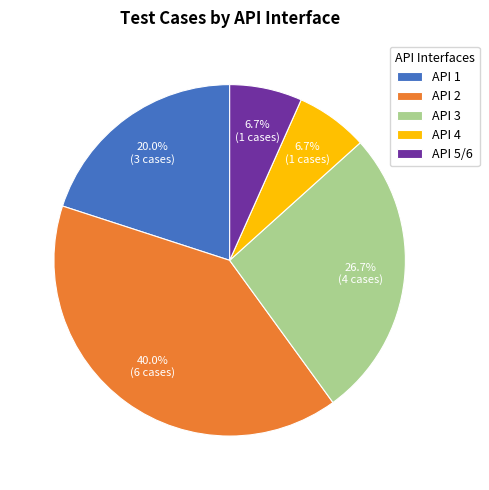

What is the ratio of the value at API 4 to the value at API 5/6?

1.0